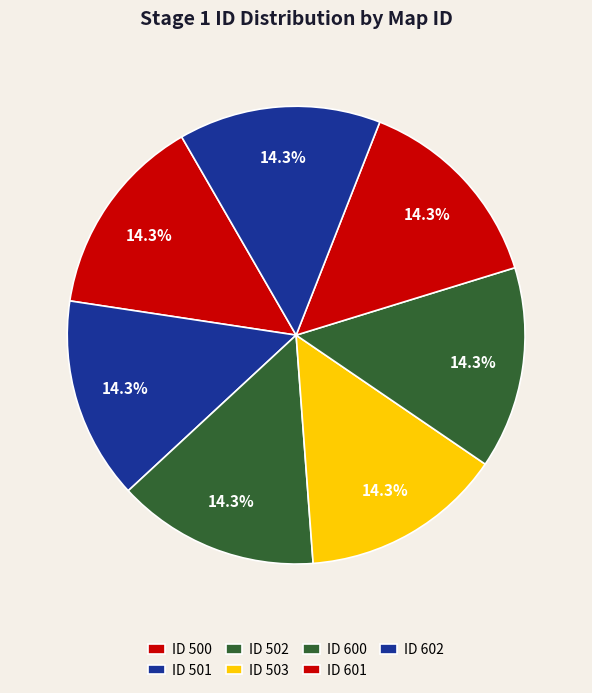

How many segments does this pie chart have?

7